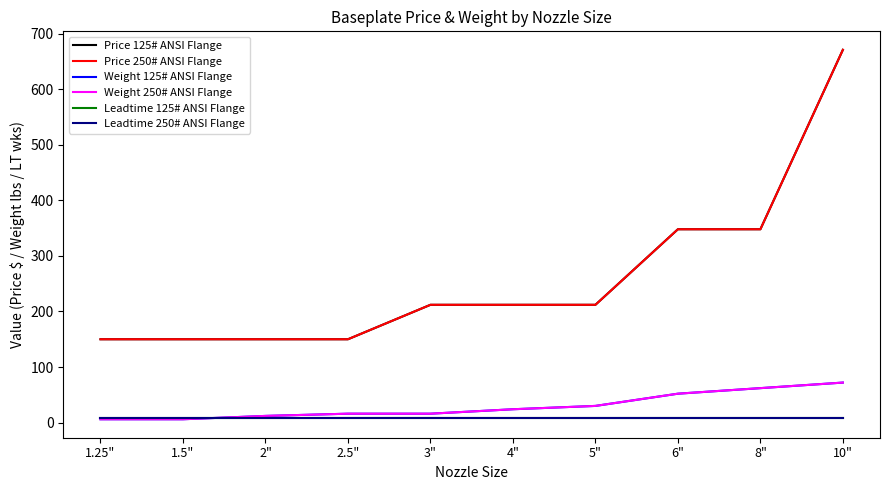

How many lines are shown in the chart?

6